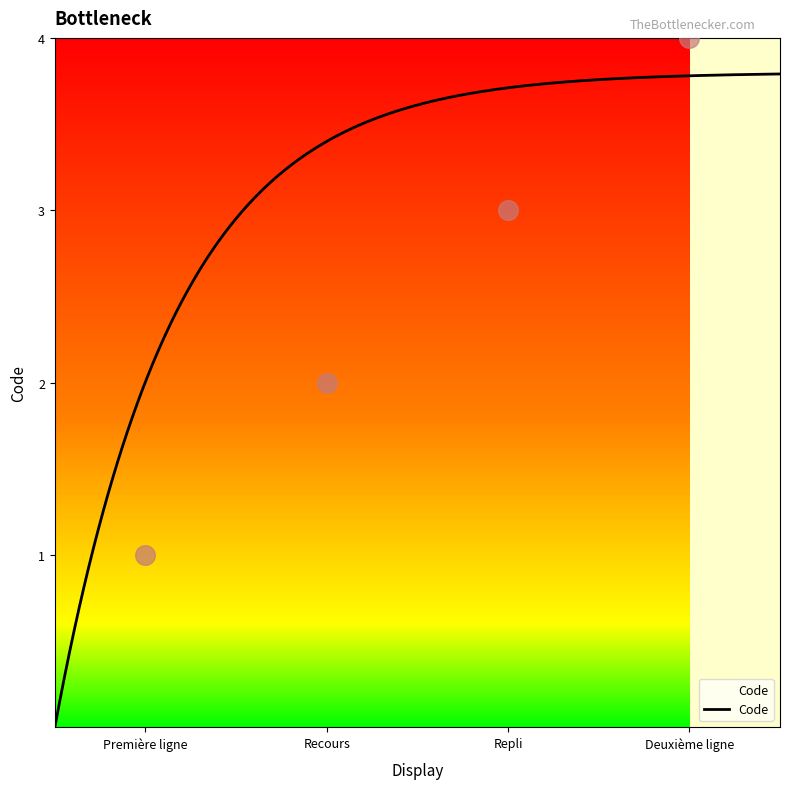

What is the ratio of the value at Repli to the value at Recours?

1.5